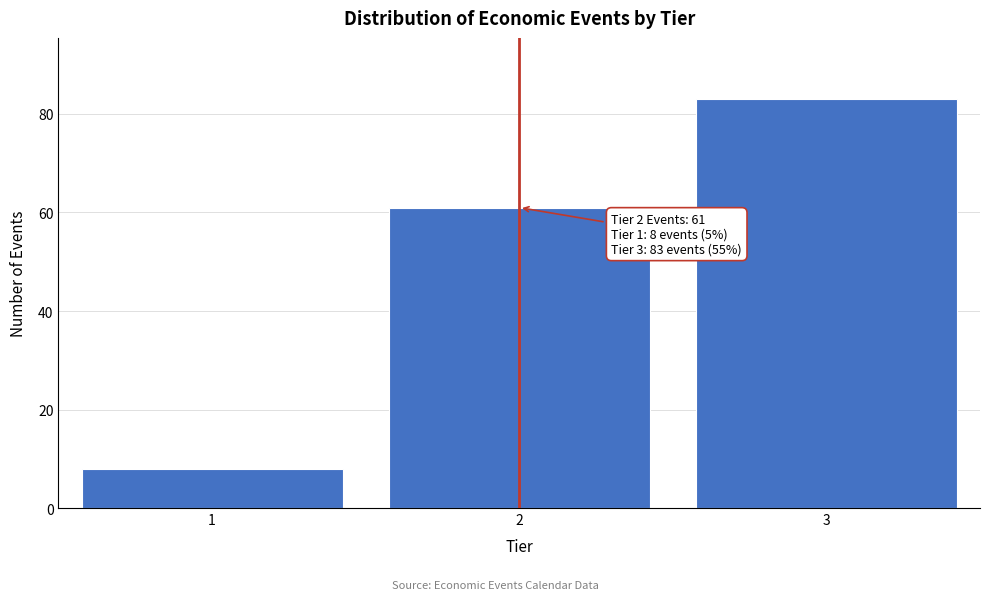

Reading left to right, what are all the values shown in this chart?

8	61	83